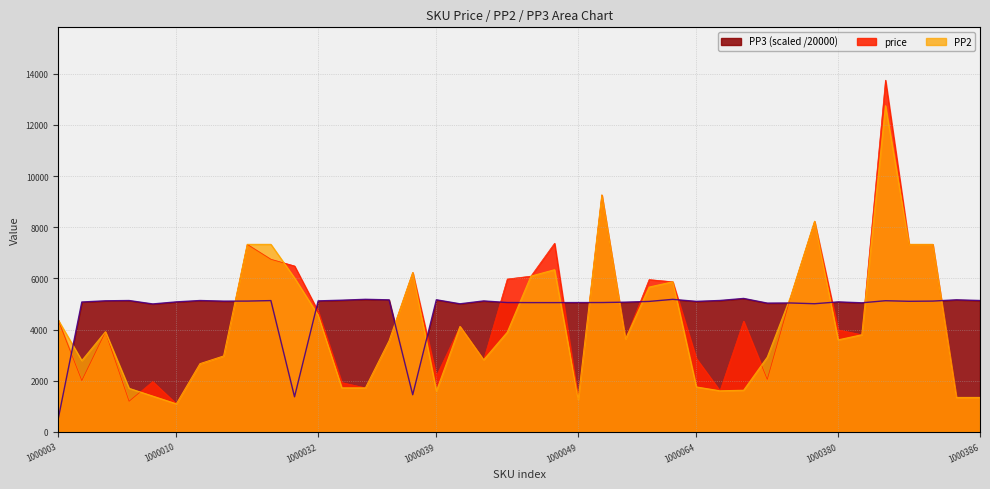

How many data points in price are less than 3990?

20